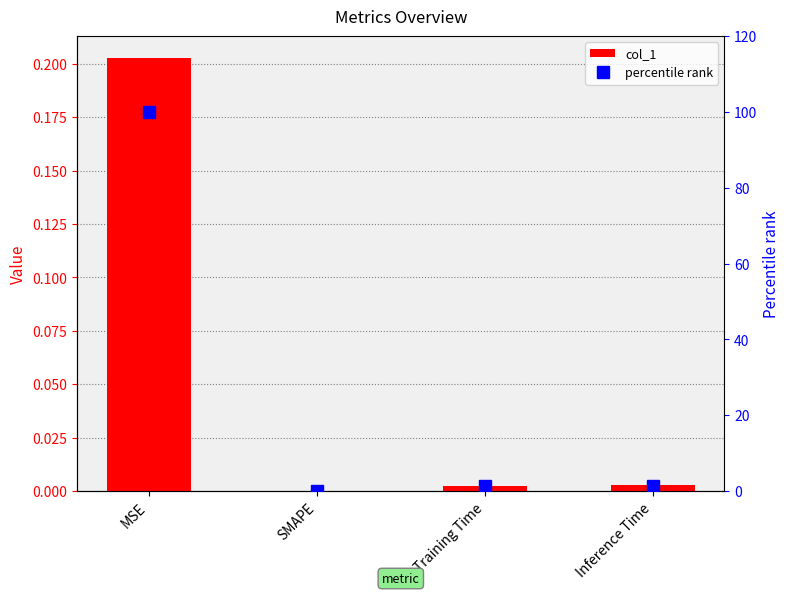

Which label corresponds to the largest value in the chart?

MSE